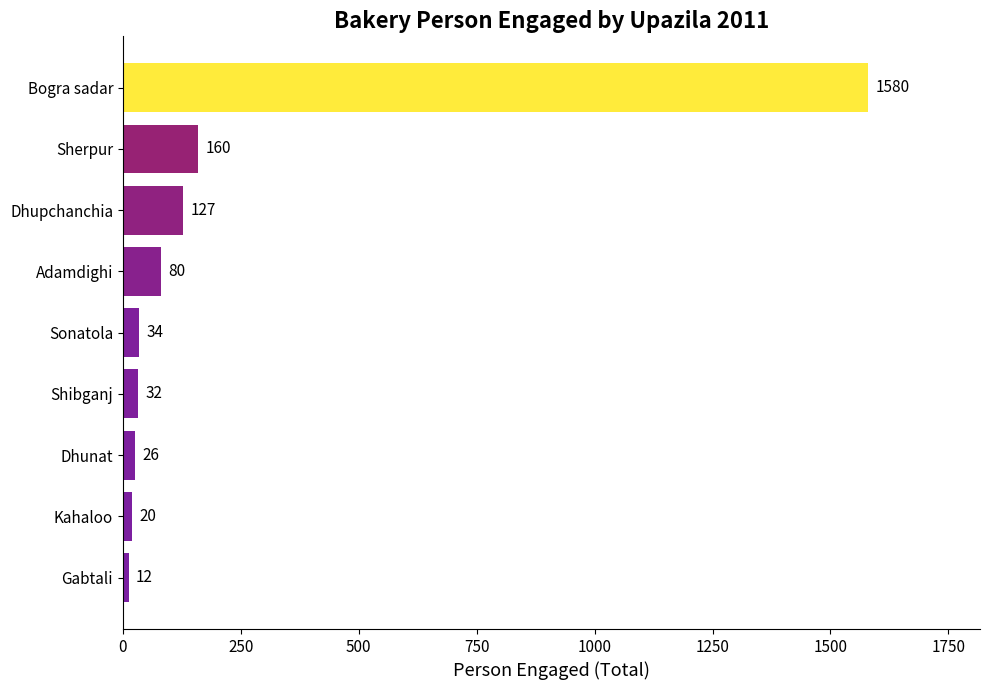

At which label is the value closest to 796?

Sherpur